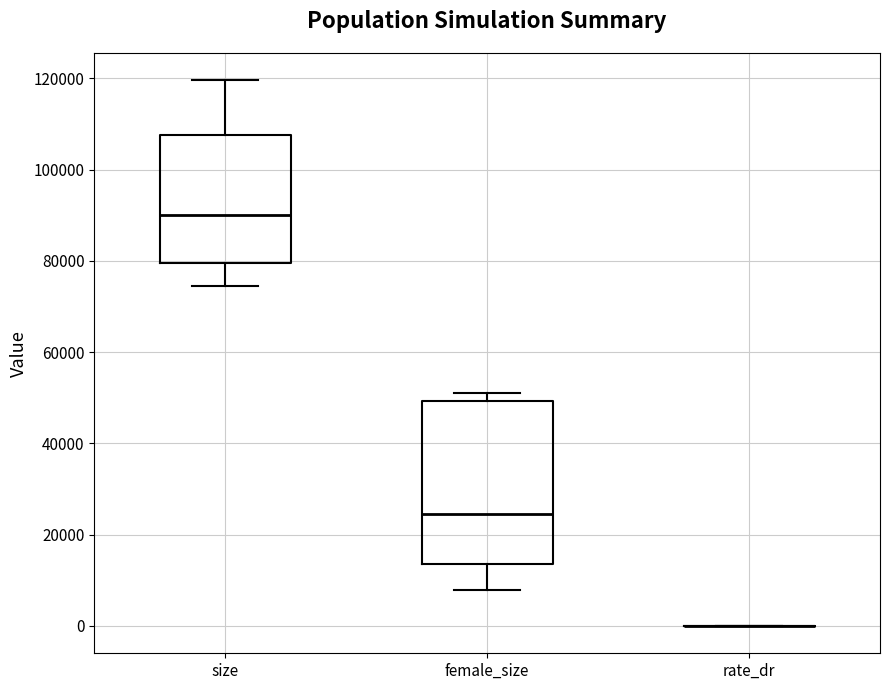

Reading left to right, transcribe this box plot: for each box, give where its median line is, the range the box spans, and where its two whiskers end, as read against the y-axis. The values are not printed on the chart, so give them approximately, as read against the axis.

size: median 90000, box 80000 to 108000, whiskers 74000 to 120000
female_size: median 24000, box 14000 to 50000, whiskers 8000 to 52000
rate_dr: box collapsed to a line at 0, whiskers 0 to 0